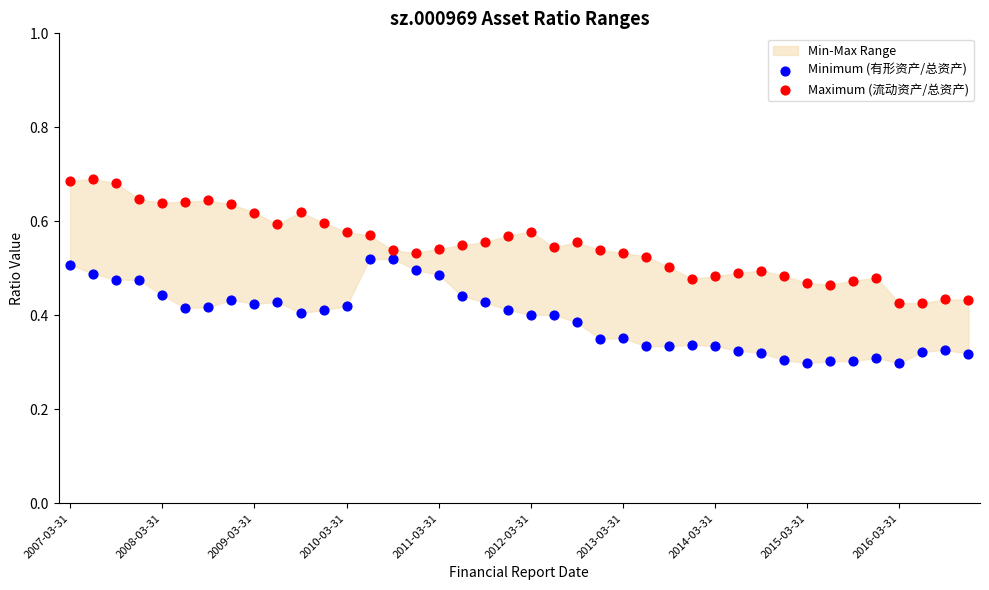

Which series contains the lowest Y value?

Minimum (有形资产/总资产)